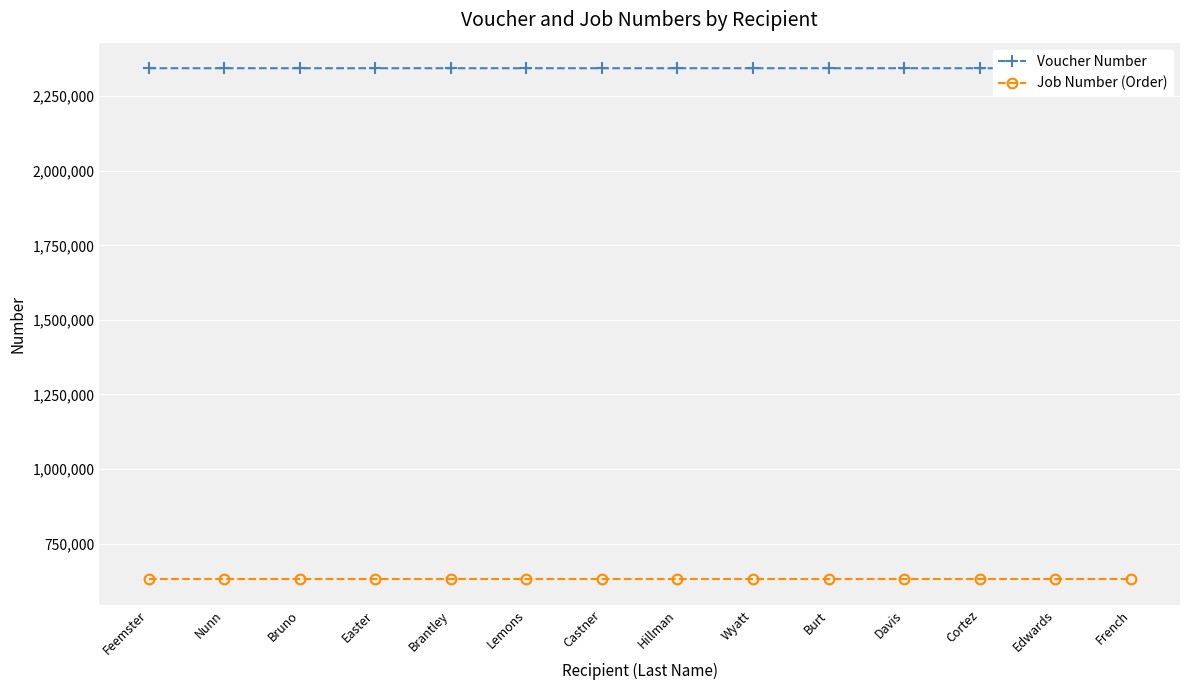

True or false: Voucher Number and Job Number (Order) intersect in this chart.

False